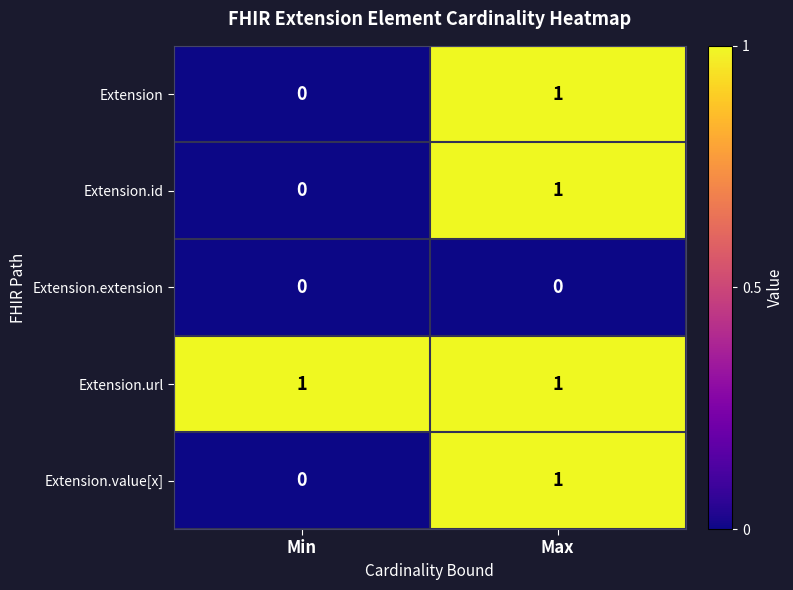

At which label is Extension closest to 0?

Min